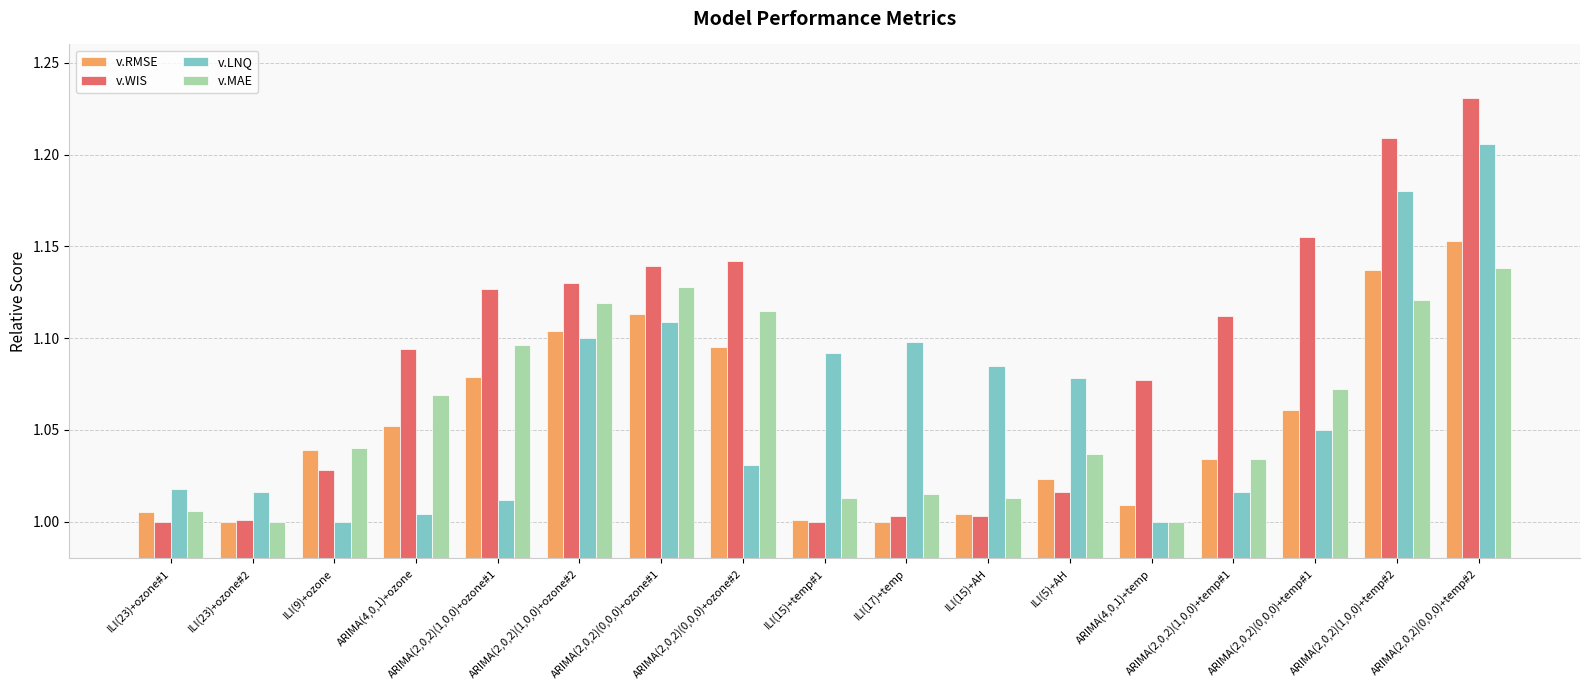

What is the sum of all v.WIS values?

18.5